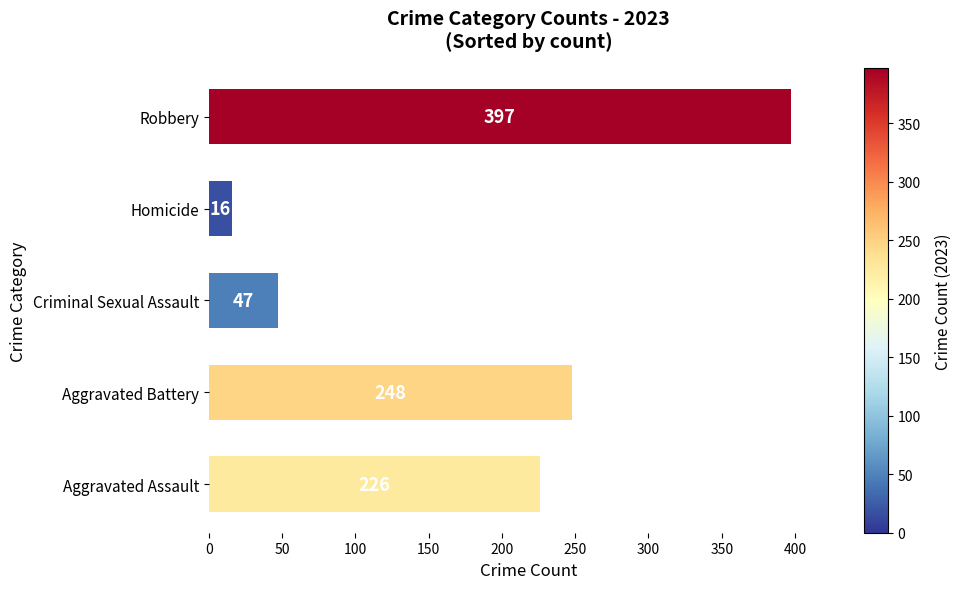

Where is the data nearest to the value 206?

Aggravated Assault